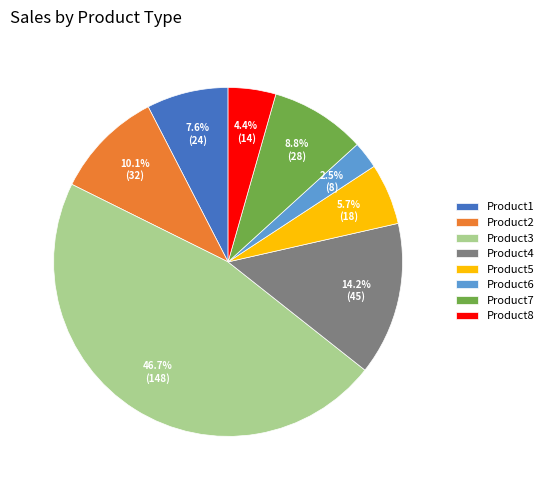

Which slice is the smallest?

Product6